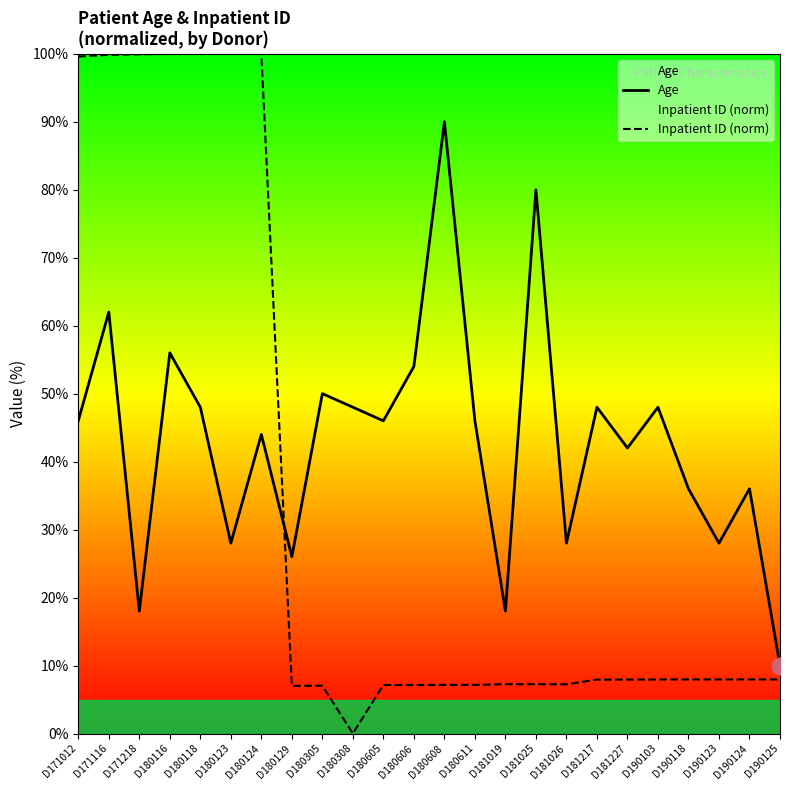

Reading right to left, extract all data points from this chart.

Age: 10.0	36.0	28.0	36.0	48.0	42.0	48.0	28.0	80.0	18.0	46.0	90.0	54.0	46.0	48.0	50.0	26.0	44.0	28.0	48.0	56.0	18.0	62.0	46.0
Inpatient ID (norm): 8.0	8.0	8.0	8.0	7.9	7.9	7.9	7.2	7.2	7.3	7.2	7.1	7.1	7.1	0.0	7.0	7.0	100.0	100.0	100.0	100.0	99.9	99.8	99.6